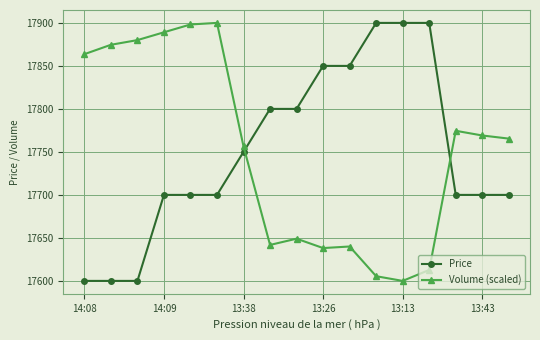

What is the greatest value displayed?

17900.0